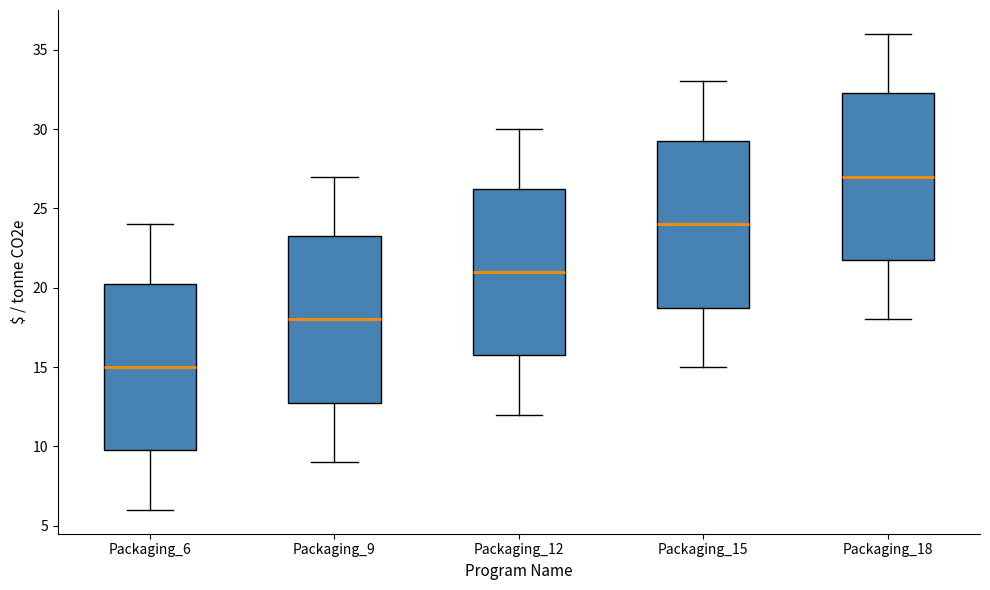

Where does the median line of the box for Packaging_6 sit on the y-axis? The values are not printed on the chart, so give them approximately, as read against the axis.

15.0